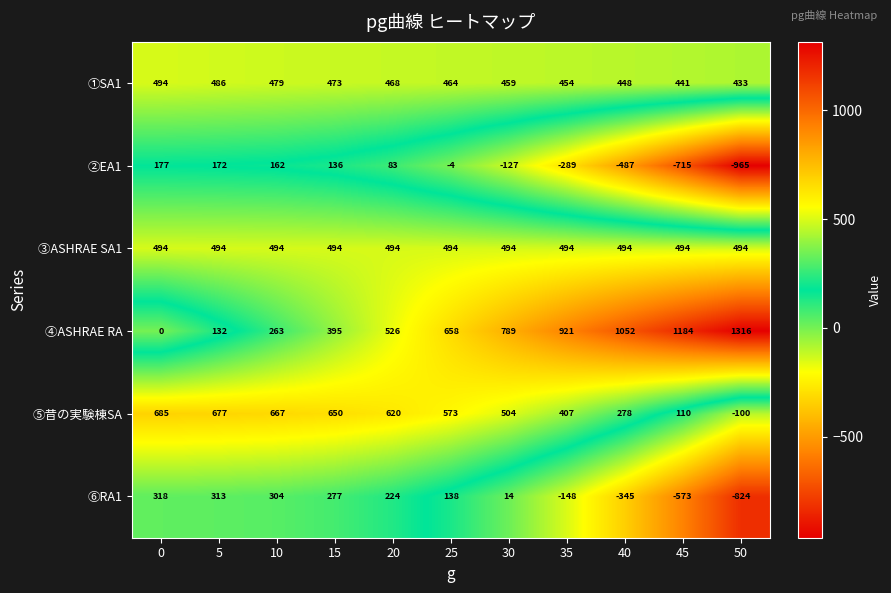

Where is ④ASHRAE RA nearest to the value 658?

25